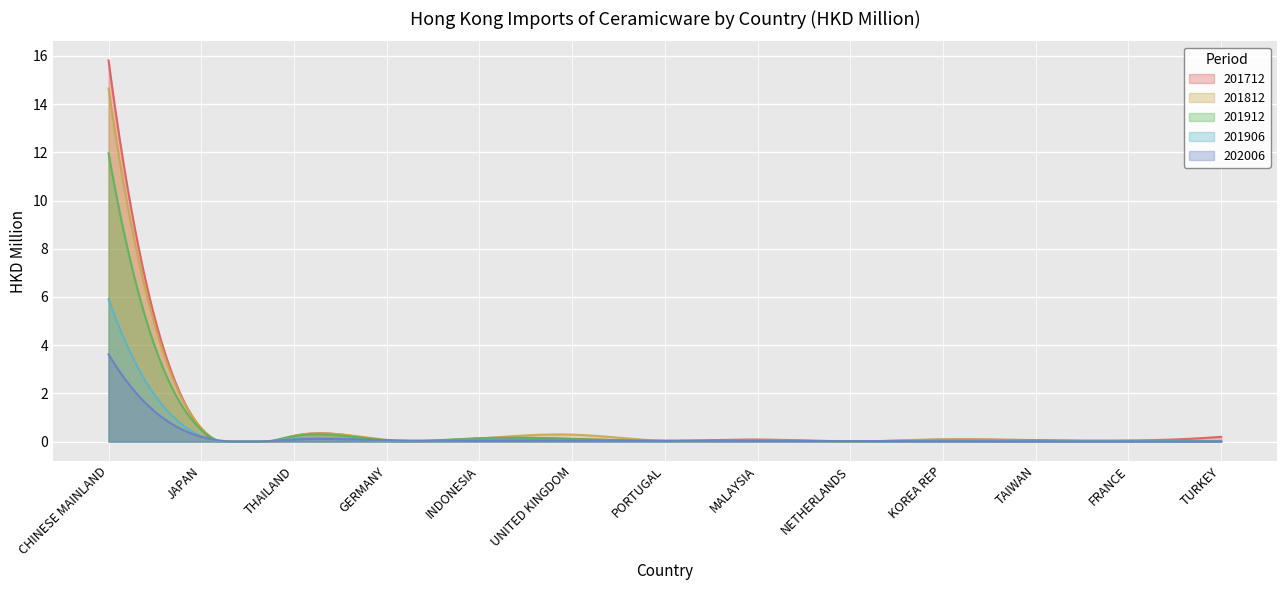

Which series has the widest spread of values?

201712